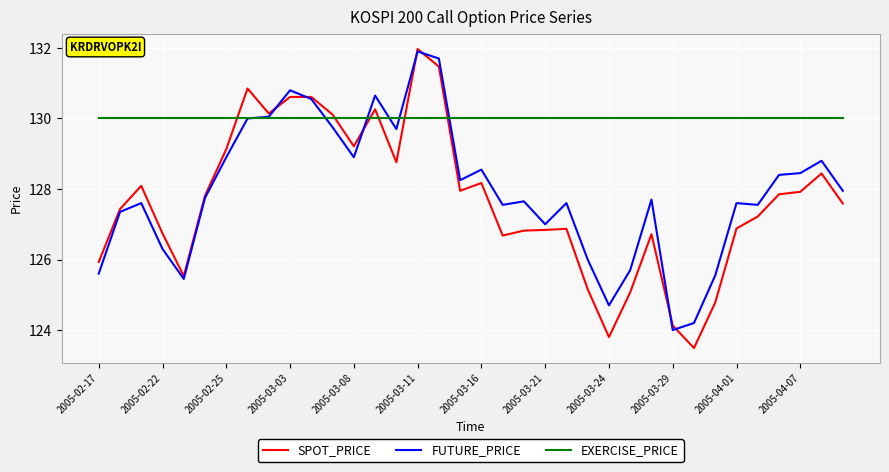

What is the minimum value shown in the chart?

123.5